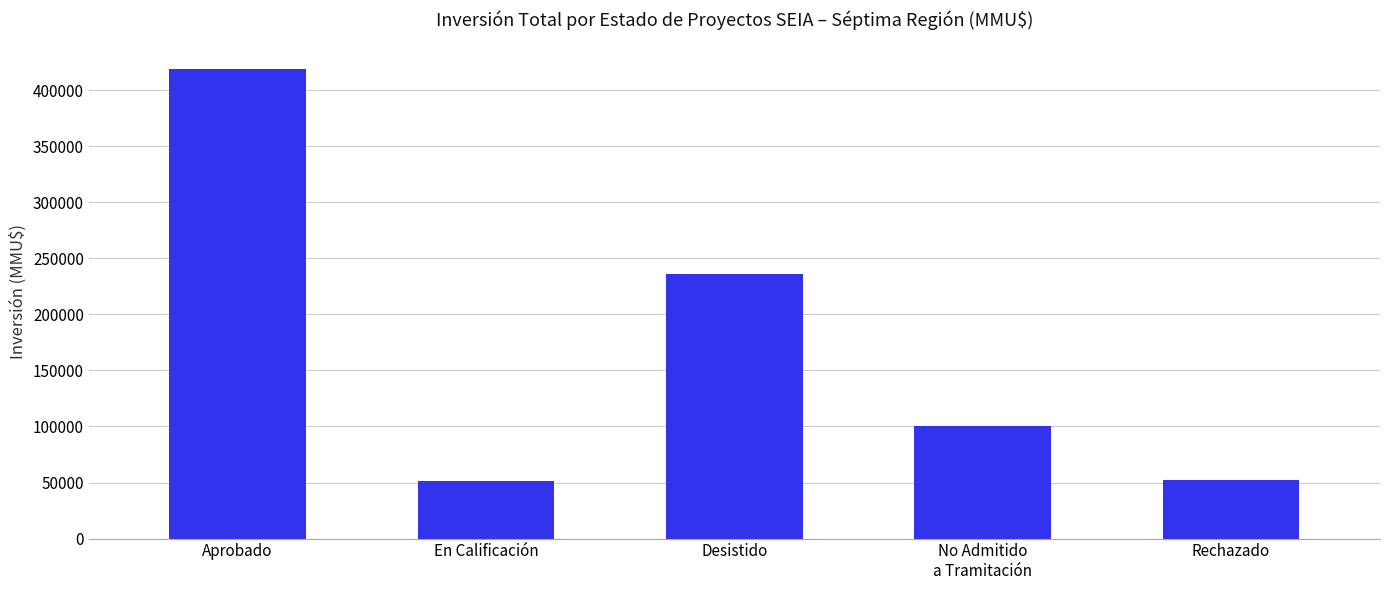

True or false: the data shows 235950 at Desistido.

True